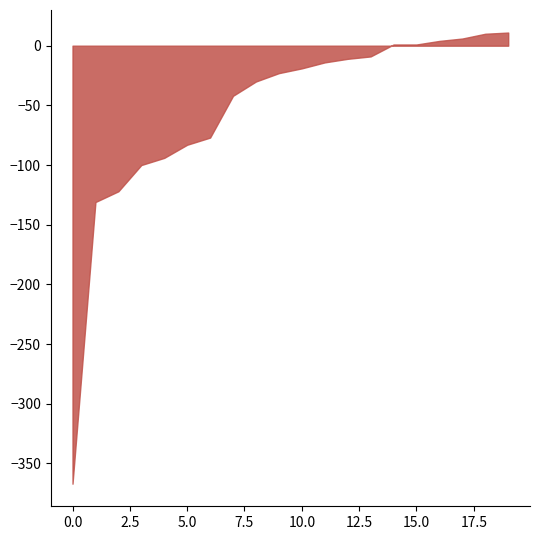

The chart shows a value of -539 at 0.0. True or false?

False